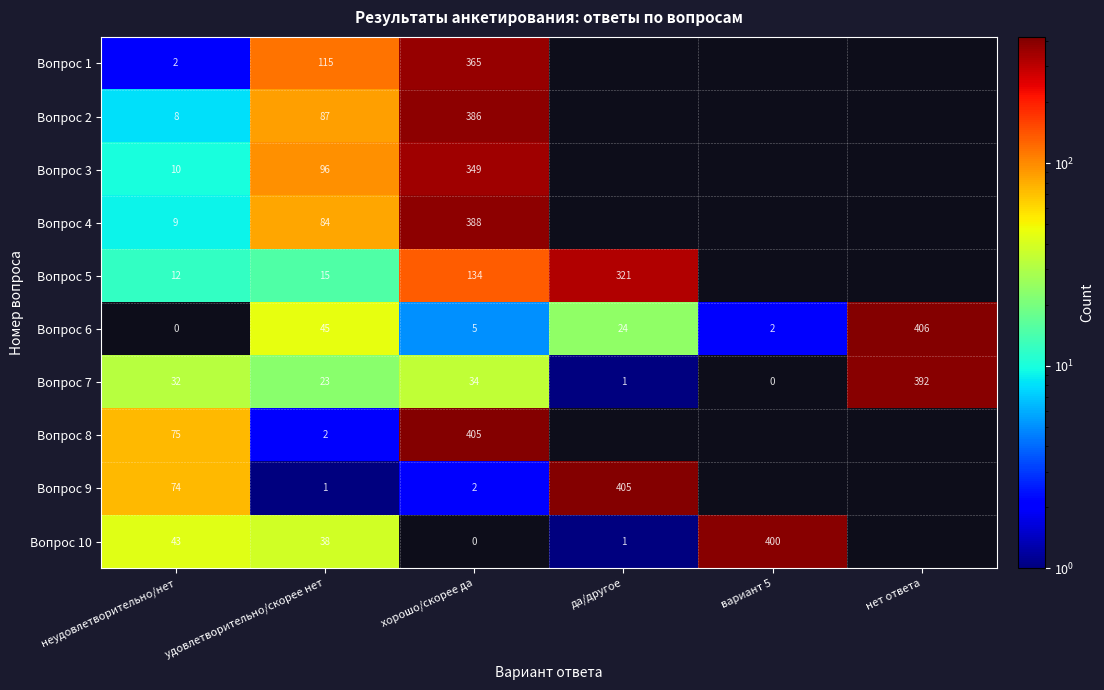

What is the total value across all series at неудовлетворительно/нет?

265